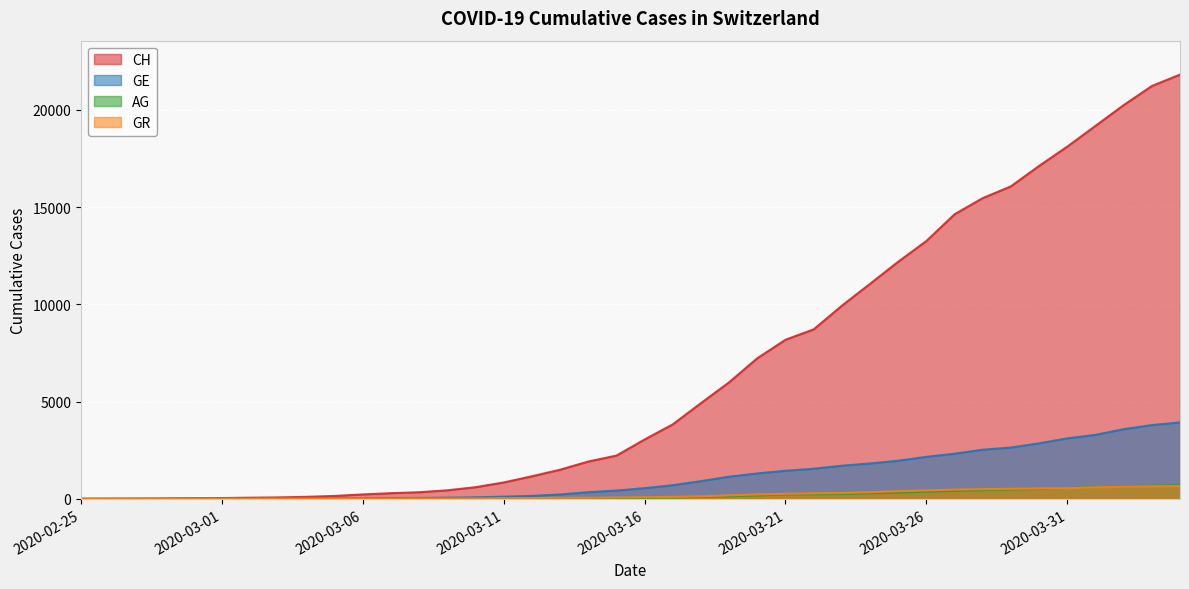

True or false: GR has more than 0 points higher than both neighbors.

False